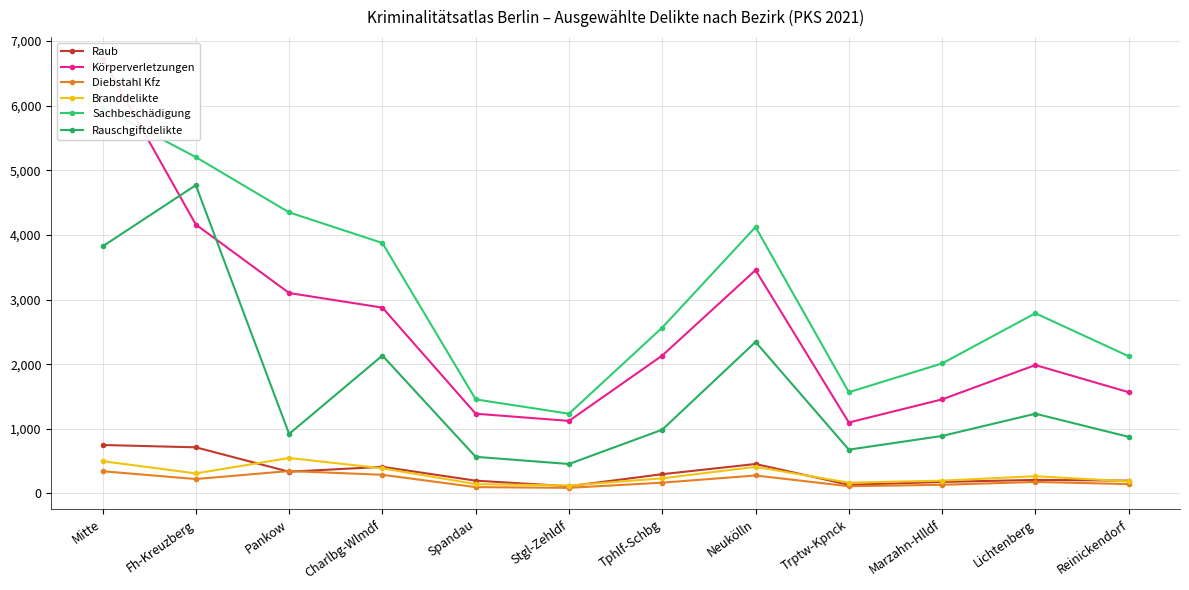

How many interior local valleys does the Branddelikte series have?

3